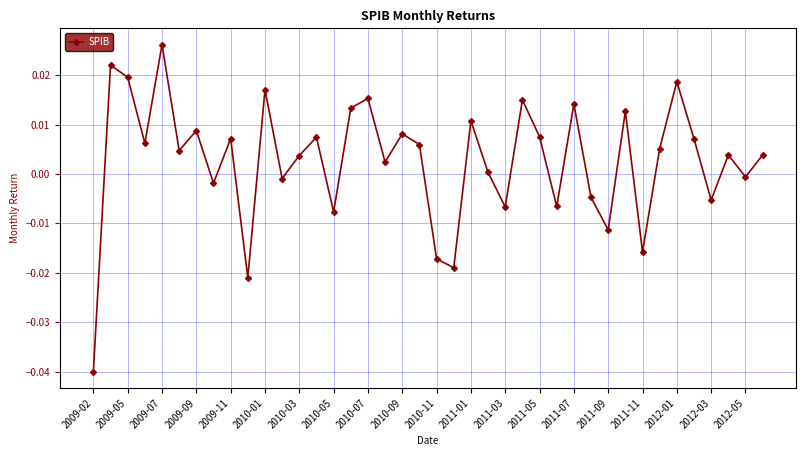

How many points are lower than both their immediate neighbors (excluding endpoints)?

14